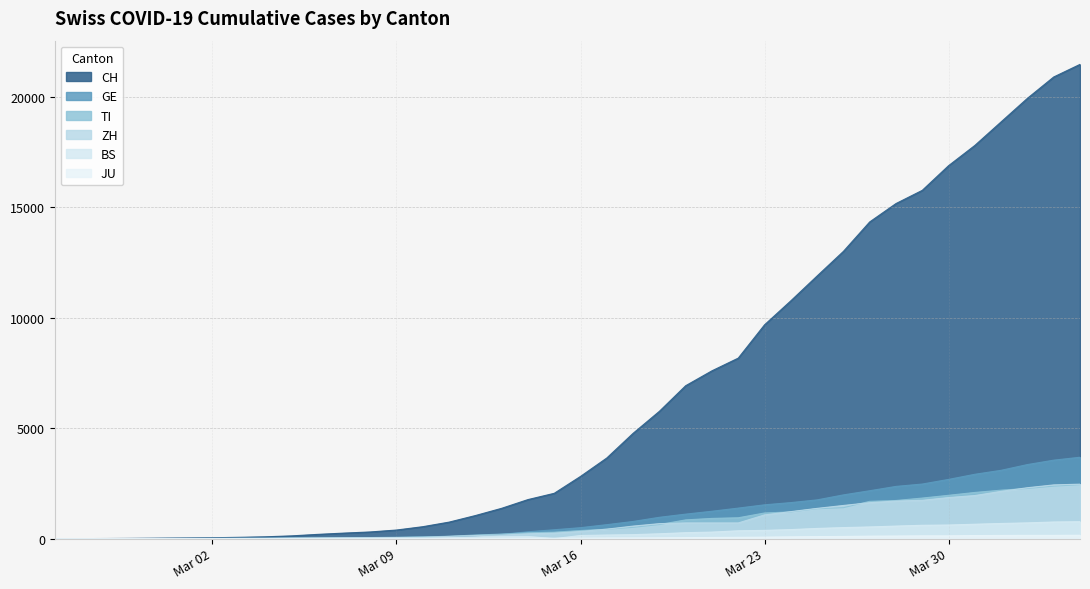

Which series has the largest total across all categories?

CH